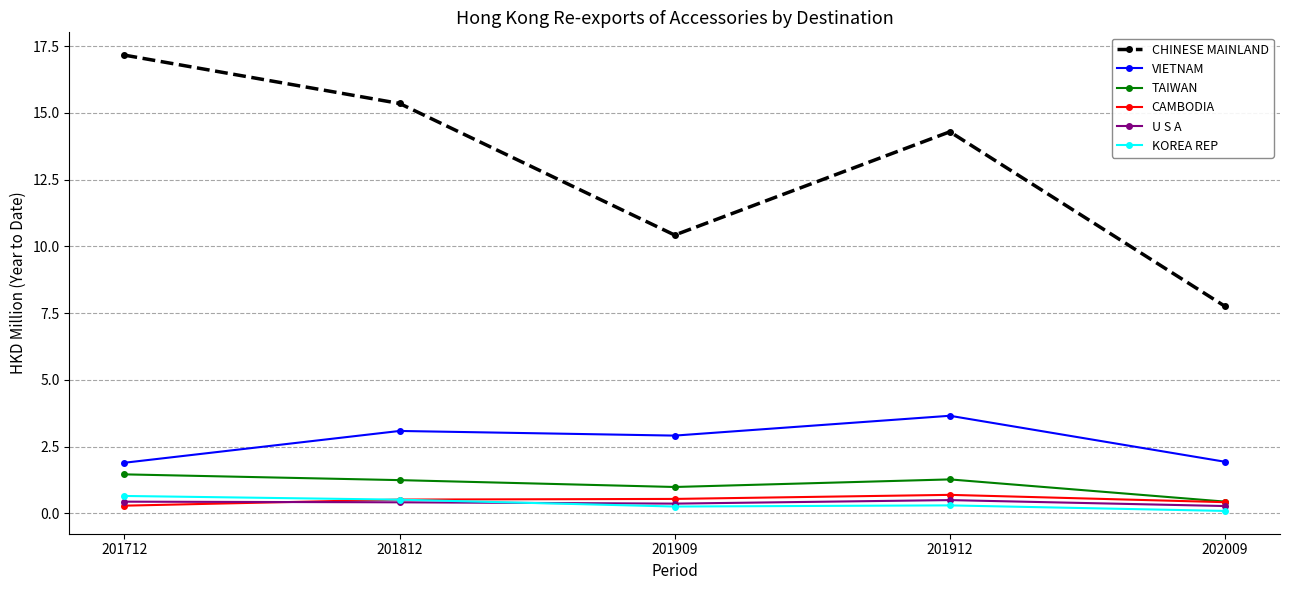

Which series has the largest total across all categories?

CHINESE MAINLAND